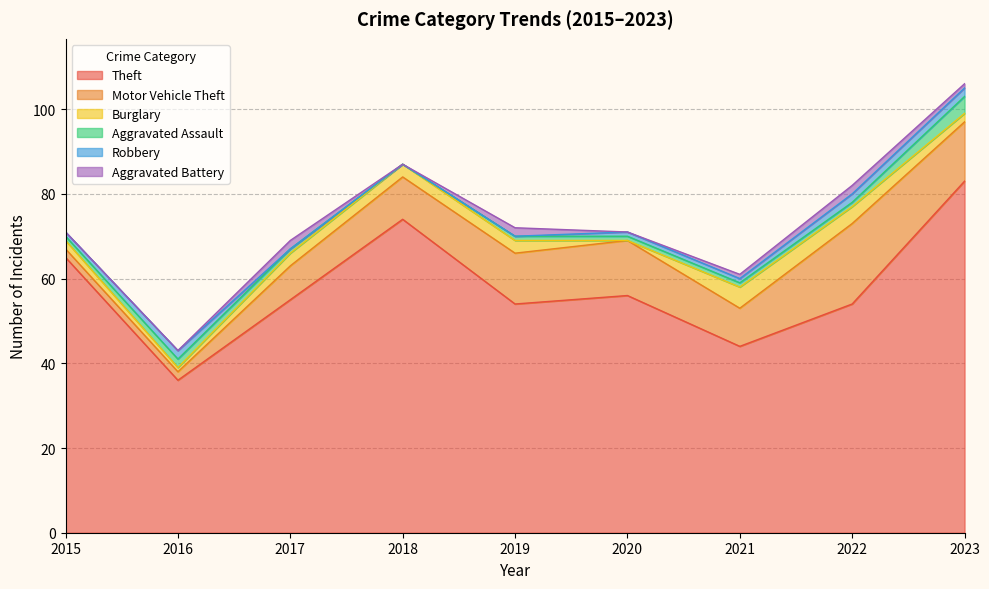

What is the greatest value displayed?

83